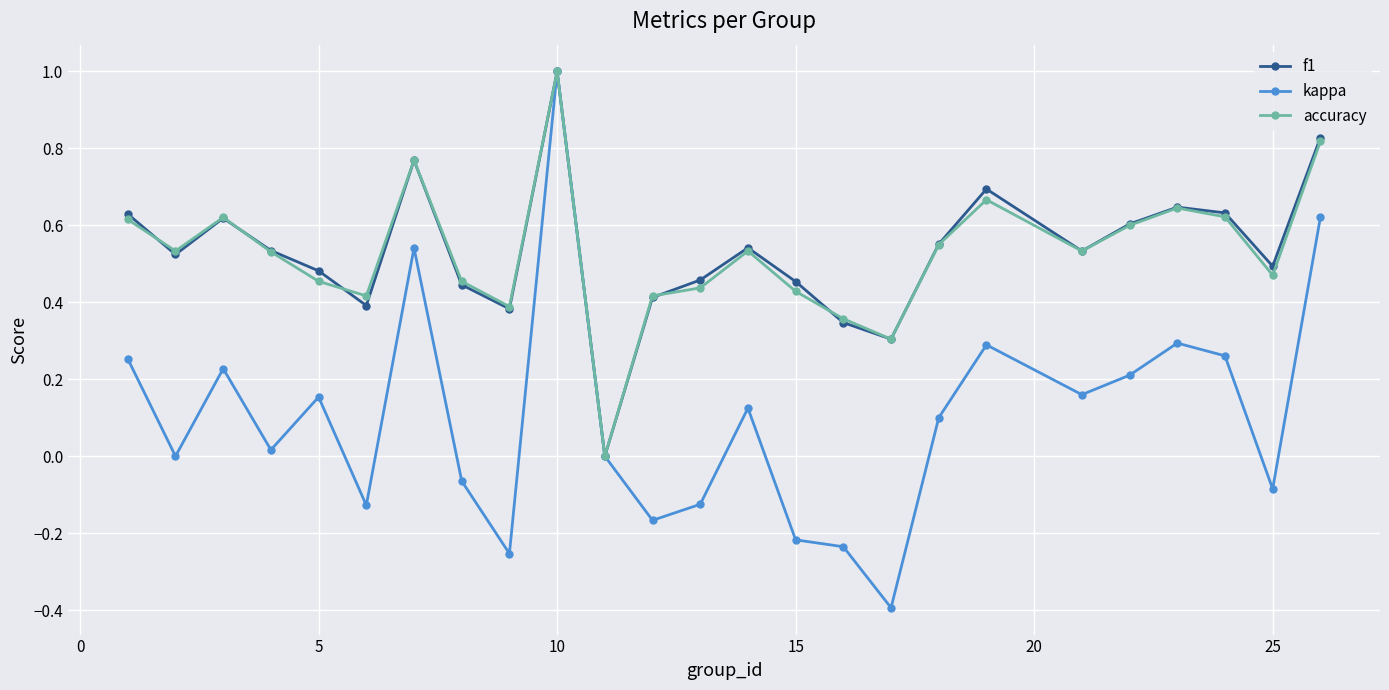

What is the difference between the maximum and minimum values in the accuracy series?

1.0